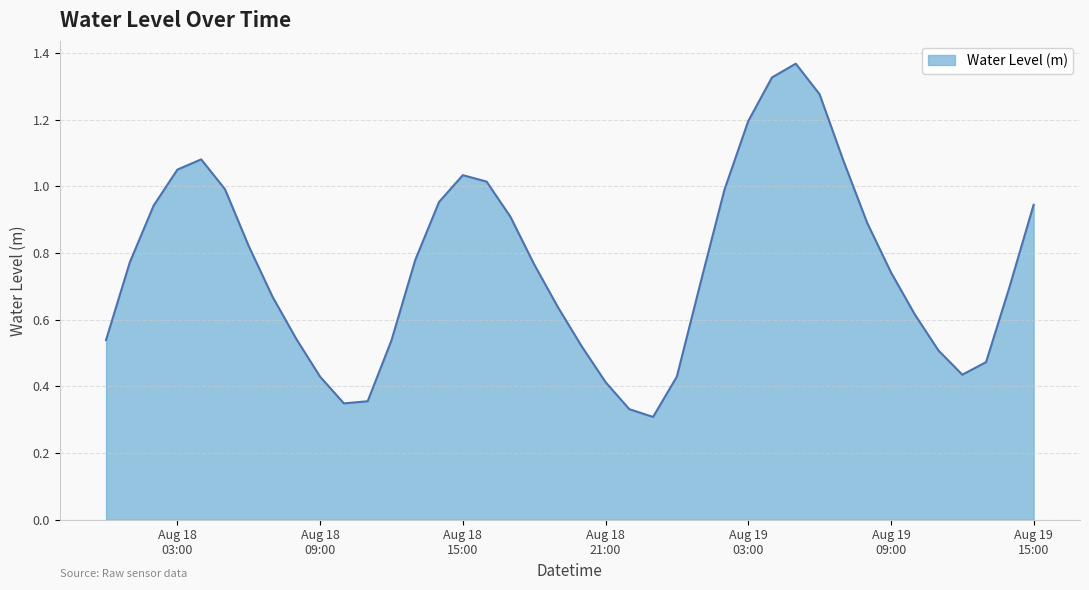

Reading right to left, list all the values displayed in this chart.

0.9	0.7	0.5	0.4	0.5	0.6	0.7	0.9	1.1	1.3	1.4	1.3	1.2	1.0	0.7	0.4	0.3	0.3	0.4	0.5	0.6	0.8	0.9	1.0	1.0	1.0	0.8	0.5	0.4	0.3	0.4	0.5	0.7	0.8	1.0	1.1	1.1	0.9	0.8	0.5